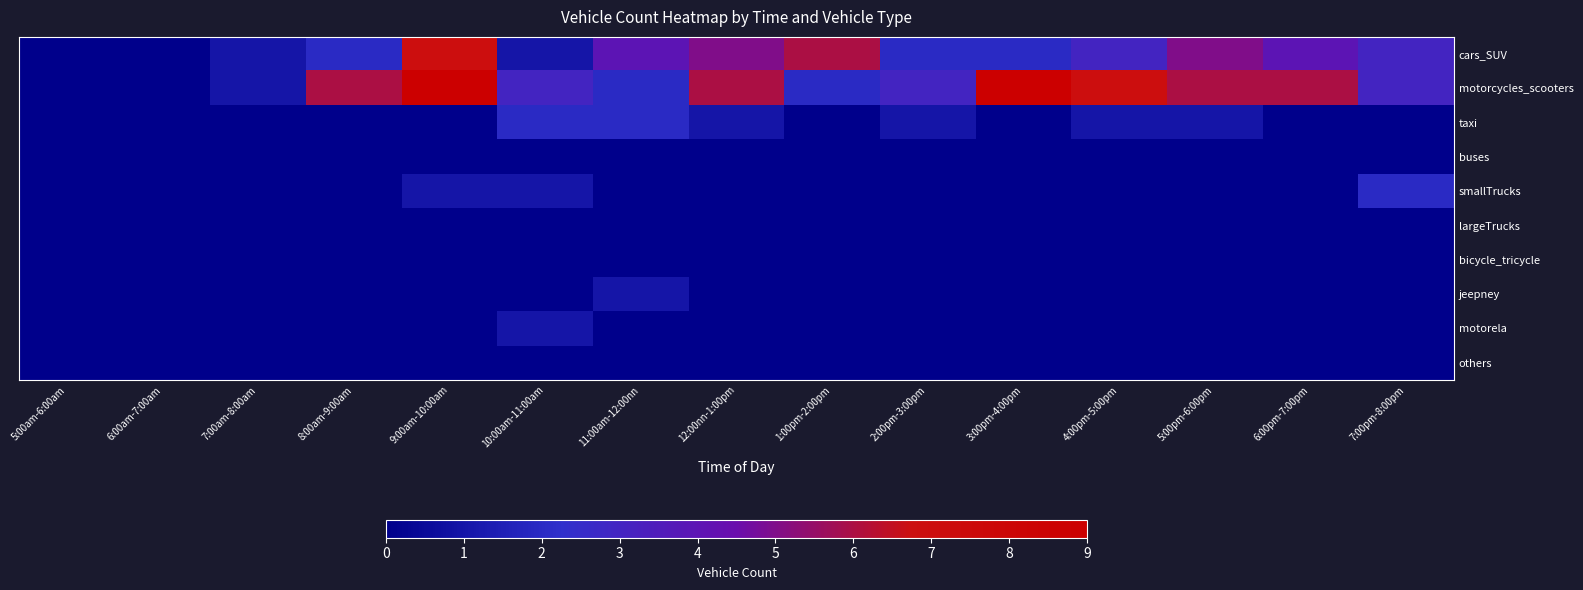

At which category is the sum across all series the highest?

9:00am-10:00am